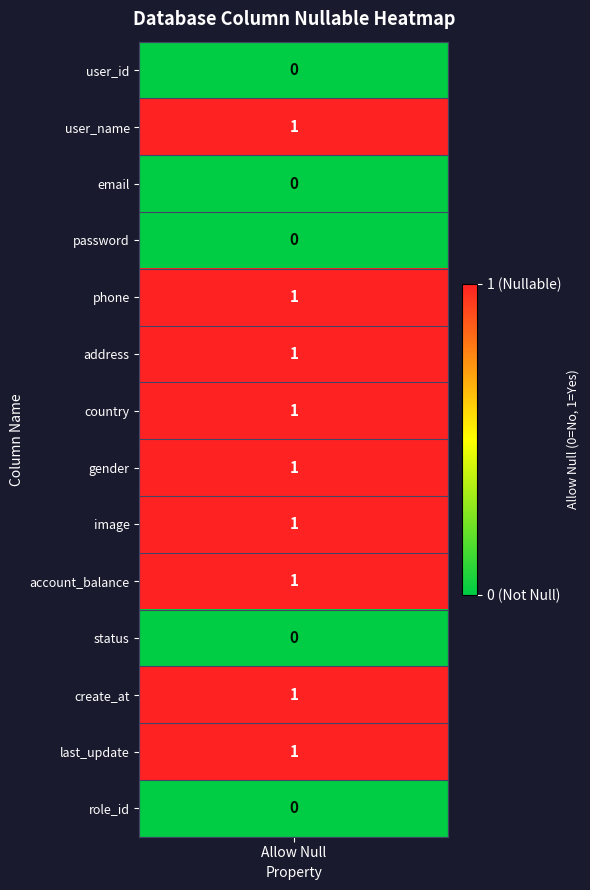

Reading left to right, what are all the values shown in this chart?

0	1	0	0	1	1	1	1	1	1	0	1	1	0